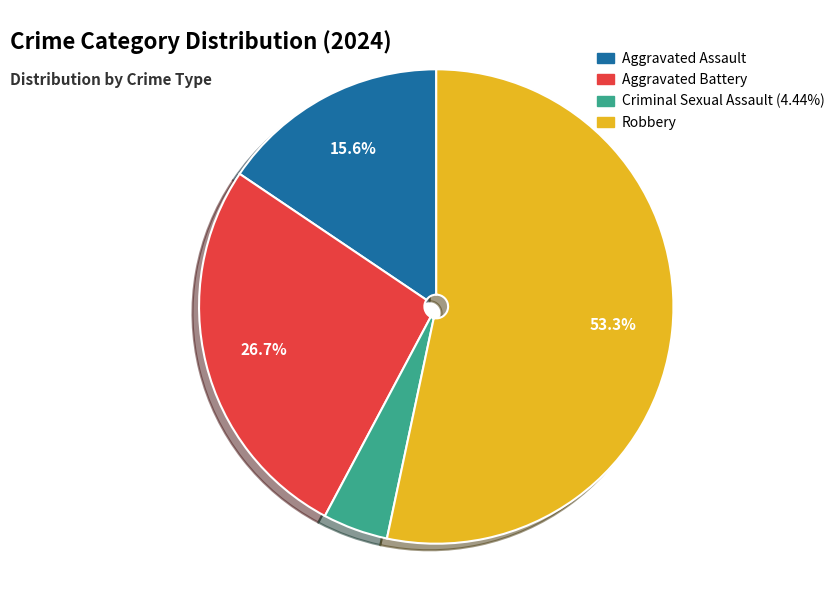

Rank the categories by value from highest to lowest.

Robbery, Aggravated Battery, Aggravated Assault, Criminal Sexual Assault